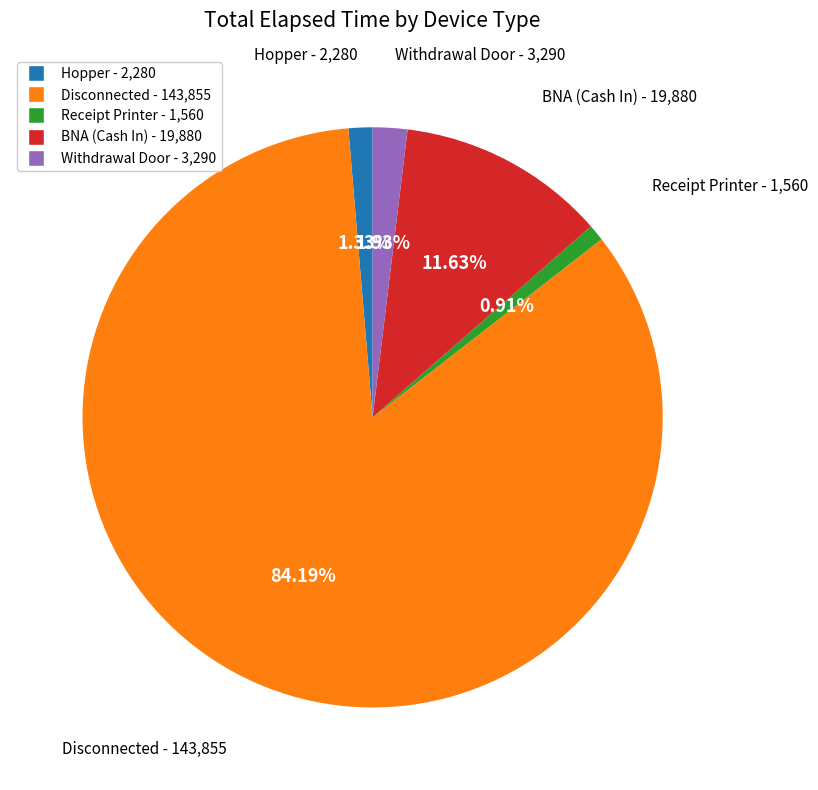

Is there a majority slice in this chart?

Yes